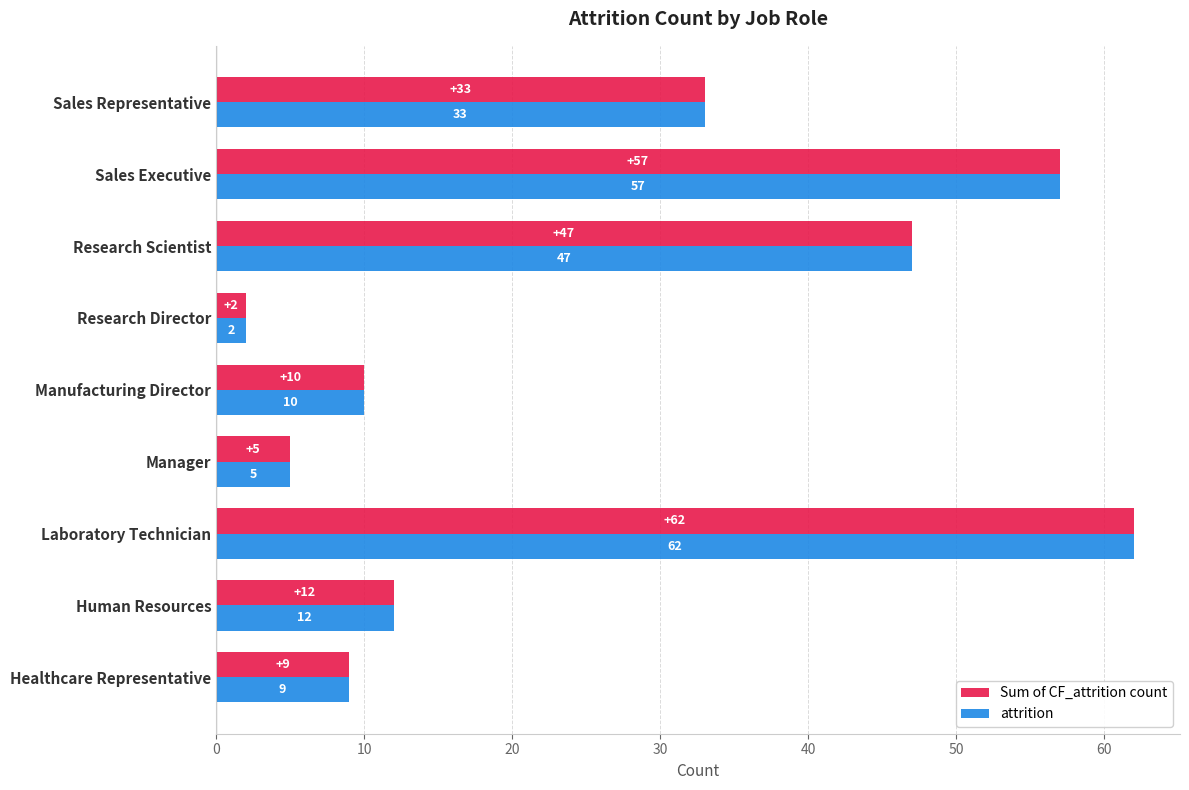

The value of attrition at Healthcare Representative is 9. True or false?

True